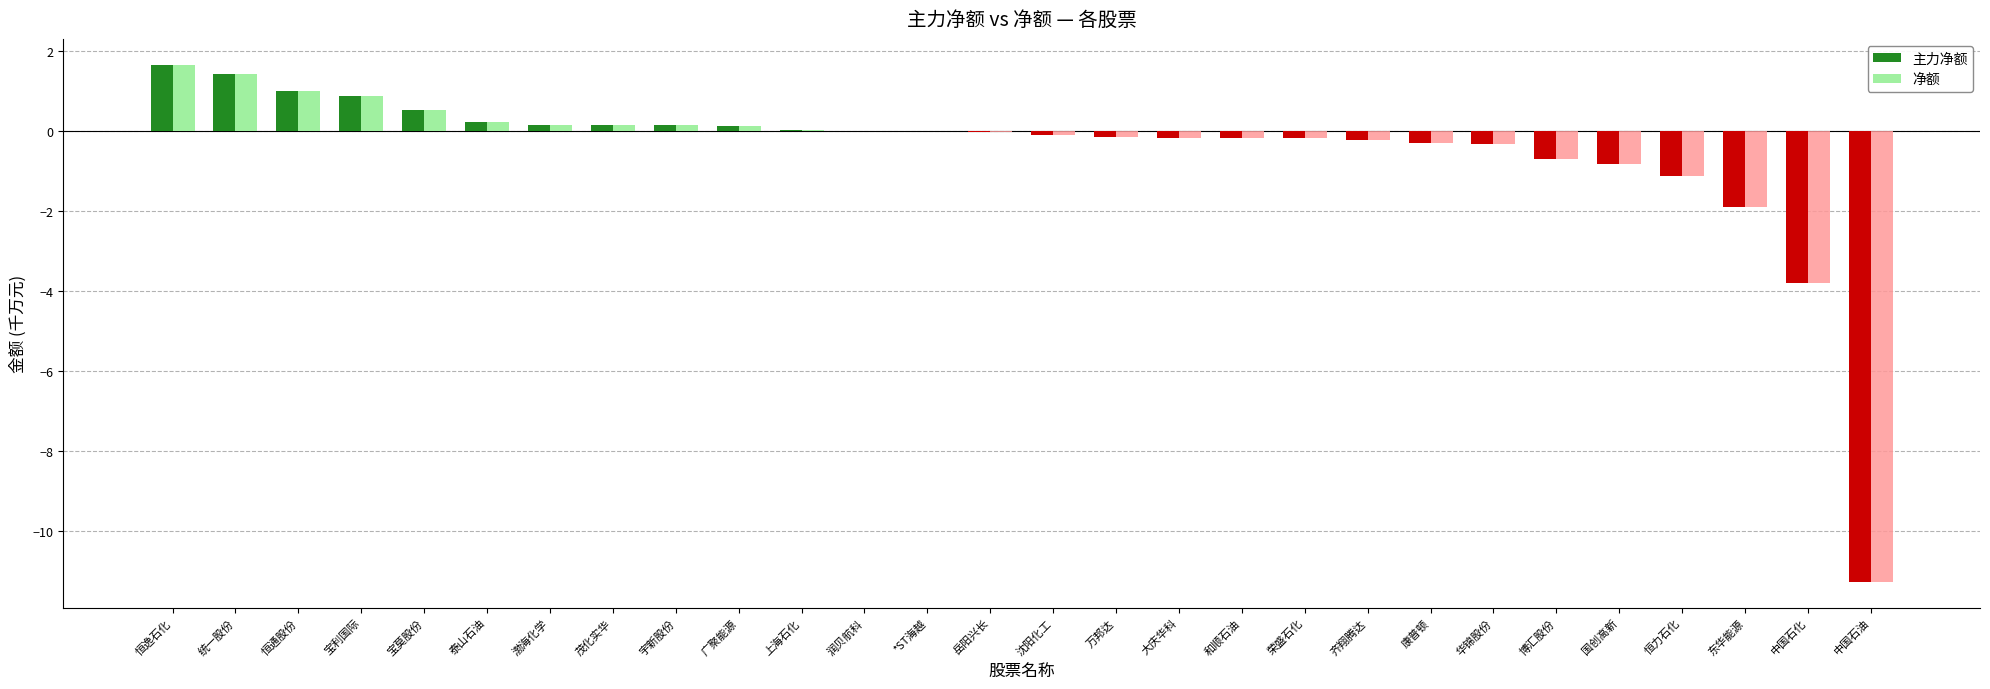

What is the sum of all 净额 values?

-15.2